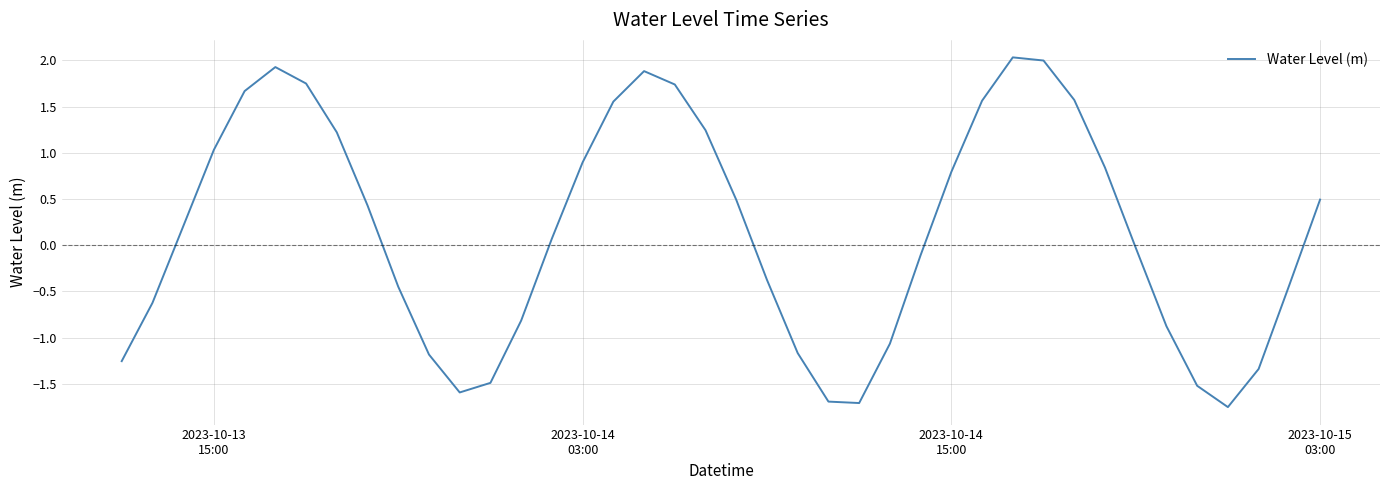

What is the maximum value shown in the chart?

2.0